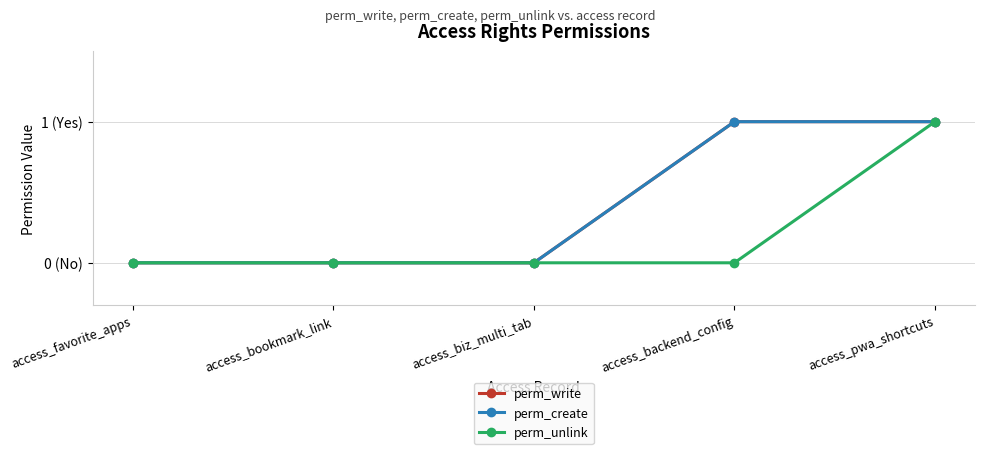

Does the chart have visible grid lines?

Yes